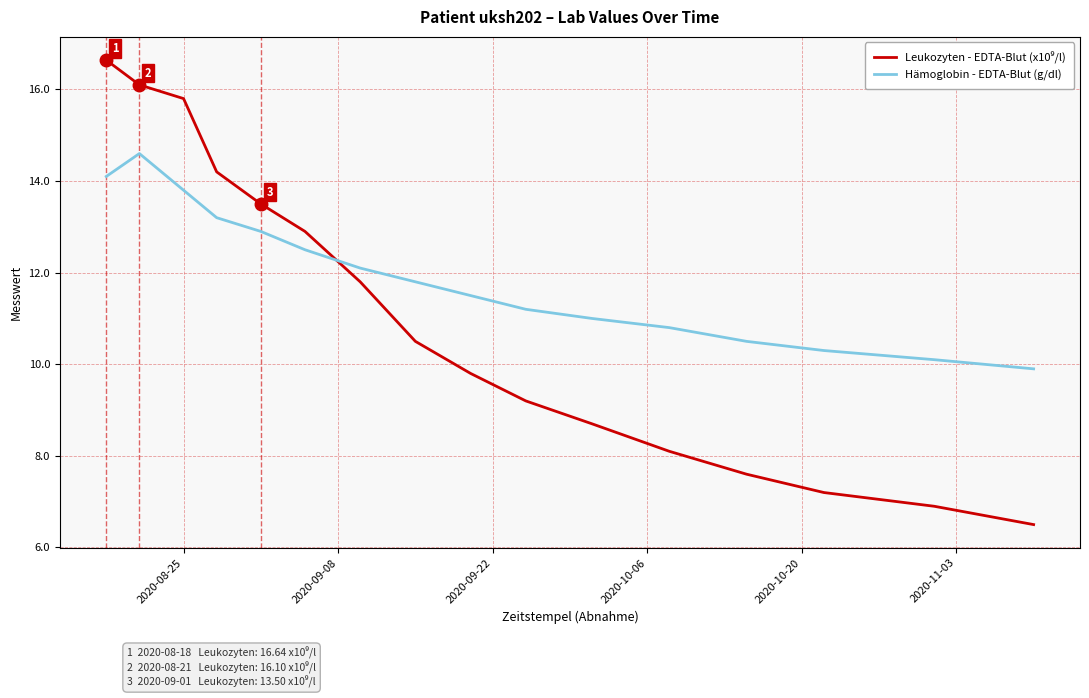

What is the lowest value of the Hämoglobin - EDTA-Blut (g/dl) series?

9.9